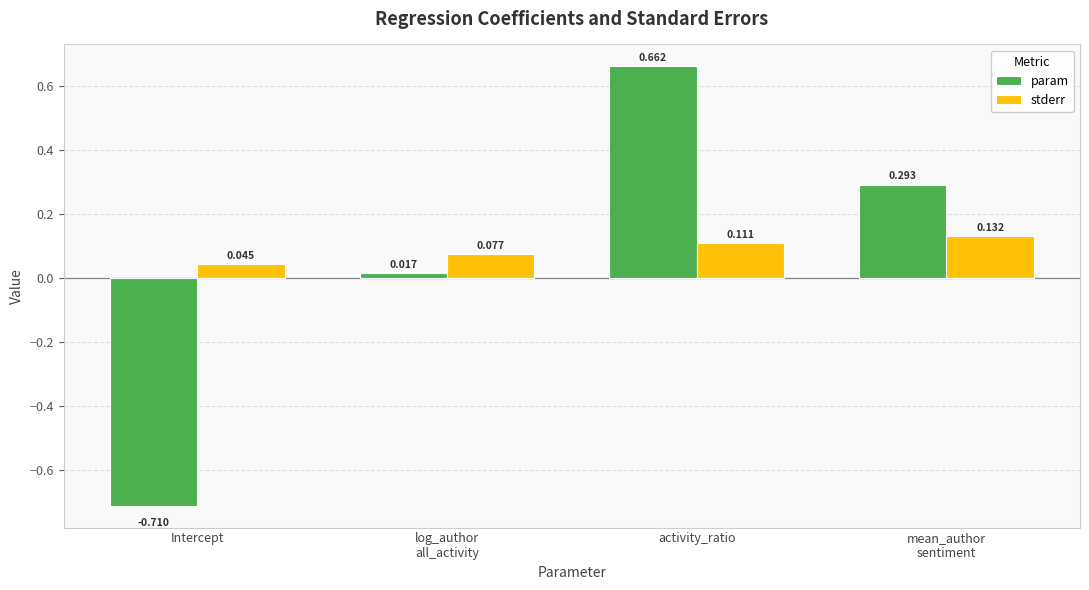

What is the spread (max minus min) of values at activity_ratio?

0.6